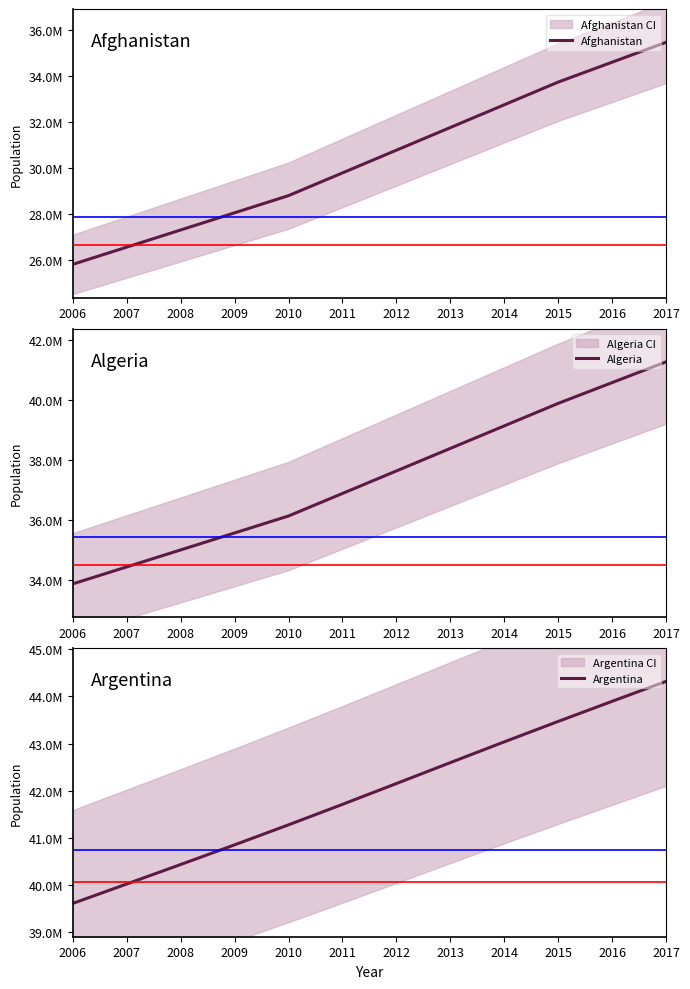

Rank the series by their maximum value, from highest to lowest.

Argentina, Algeria, Afghanistan